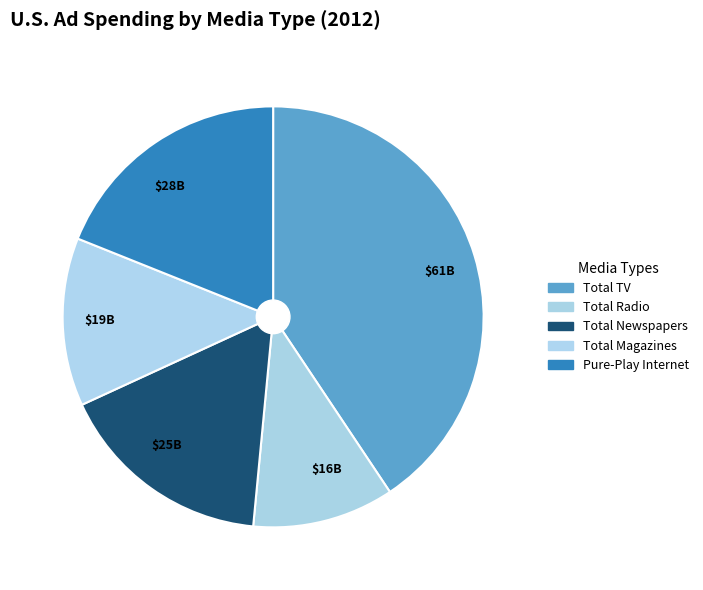

Is there any slice that represents more than half of the pie?

No